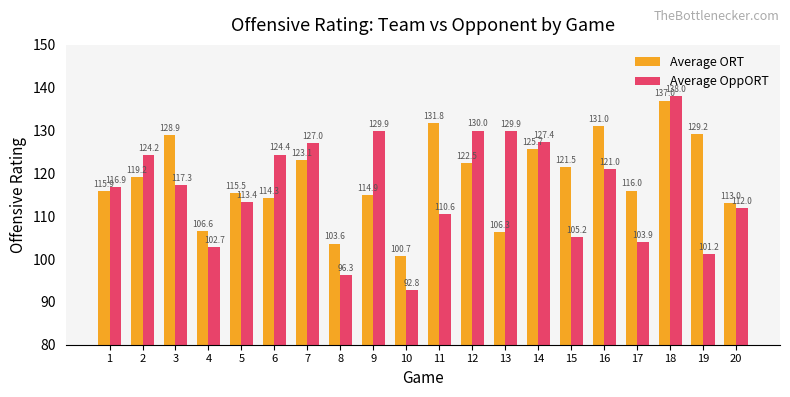

How many distinct data groups are displayed?

2